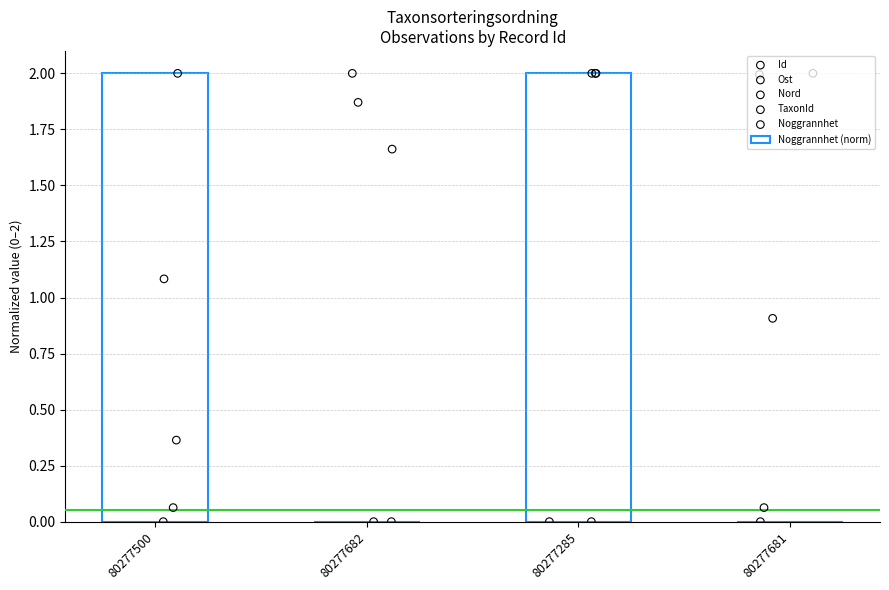

Which series contains the highest Y value?

Noggrannhet (norm)